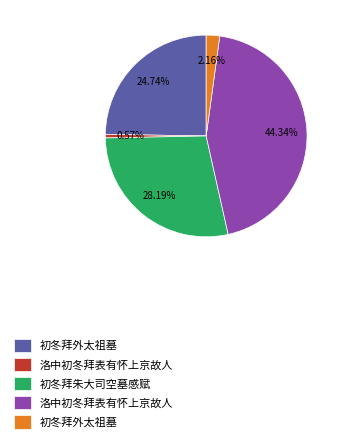

Is there any slice that represents more than half of the pie?

No